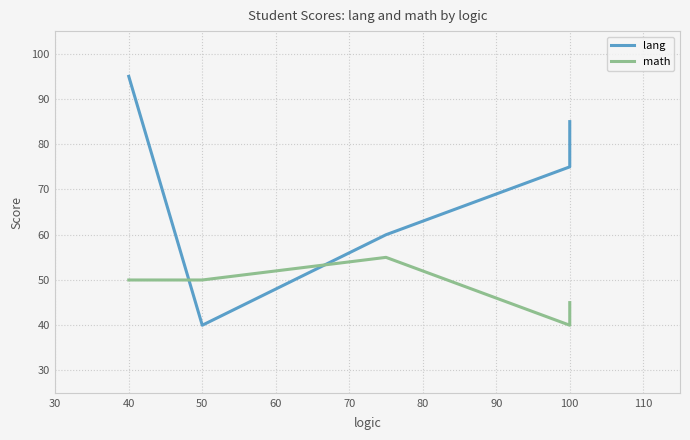

Which series has the largest total across all categories?

lang